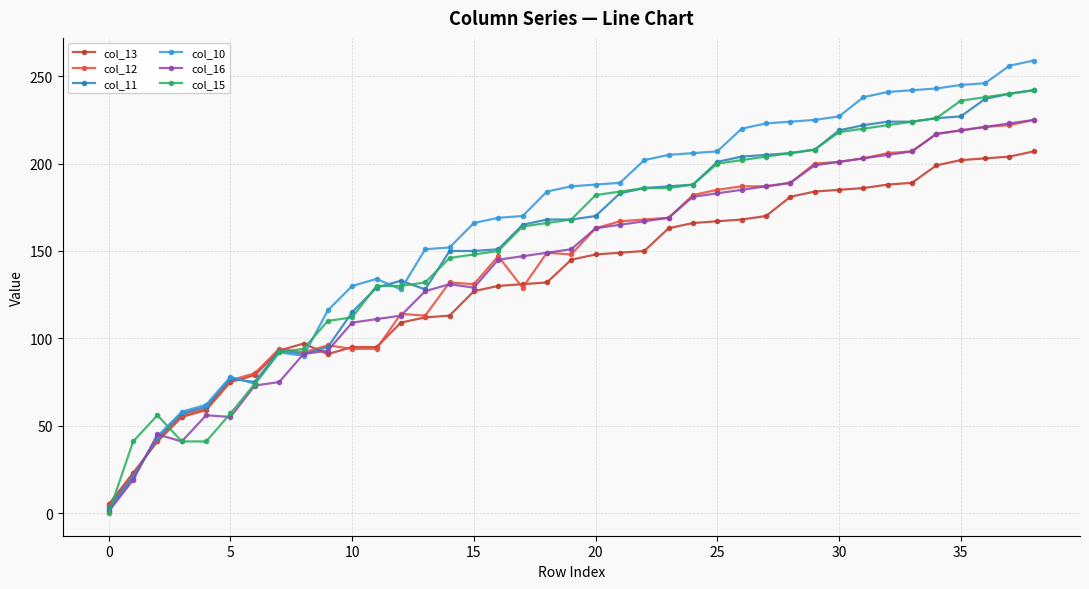

True or false: col_12 has more than 0 interior local peaks.

True